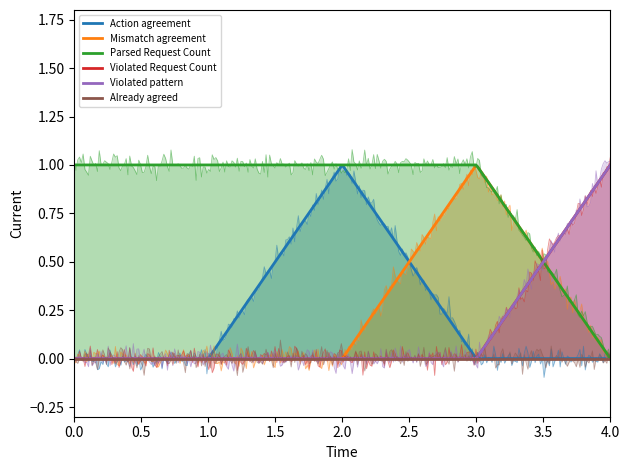

At 1, list the series in order from smallest to largest.

Action agreement, Mismatch agreement, Violated Request Count, Violated pattern, Already agreed, Parsed Request Count